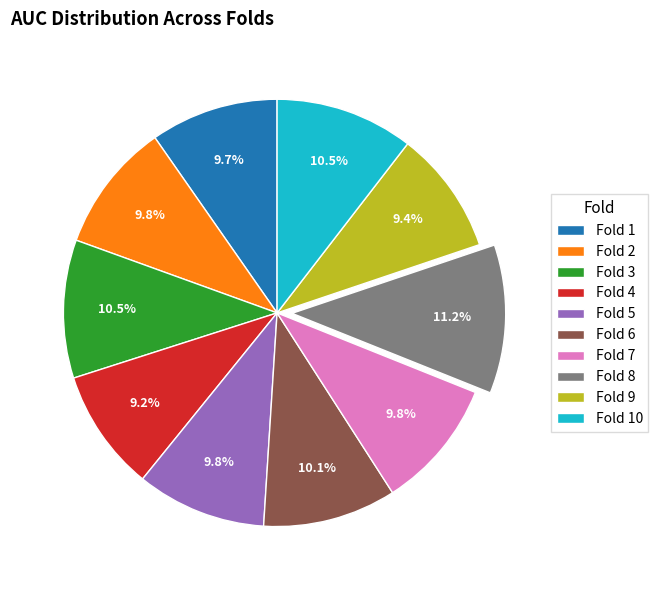

To the nearest percent, what percentage of the pie is Fold 9?

9%